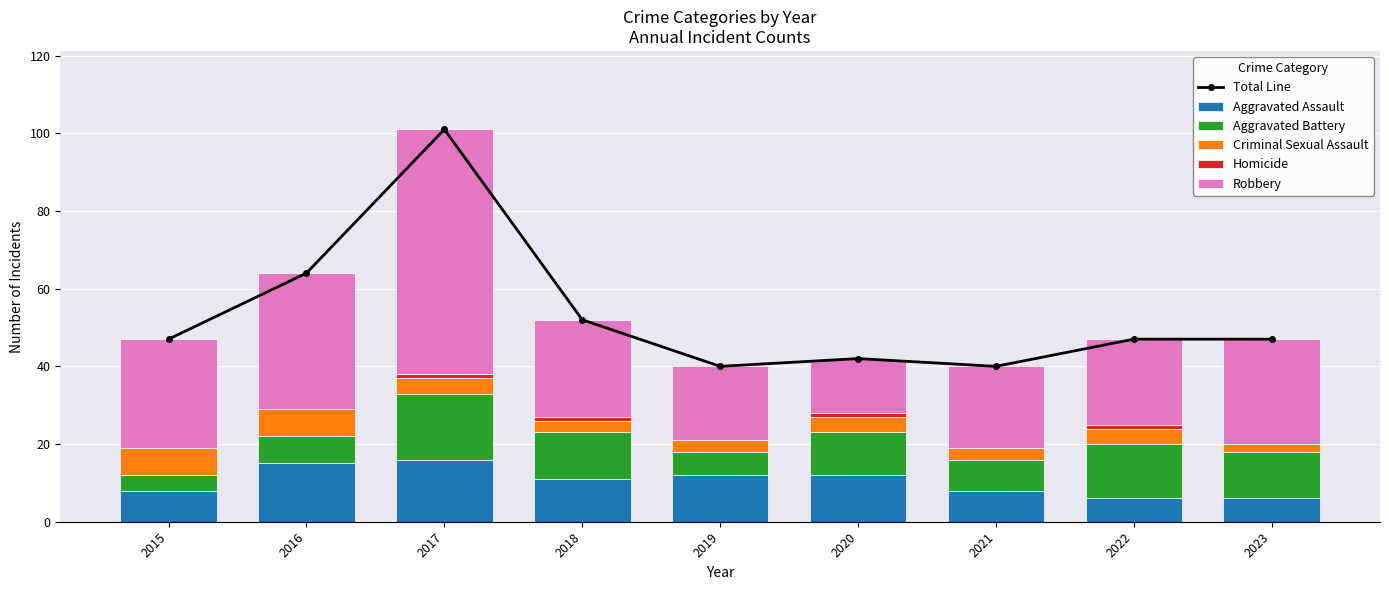

Which category has the lowest value across all series?

2015